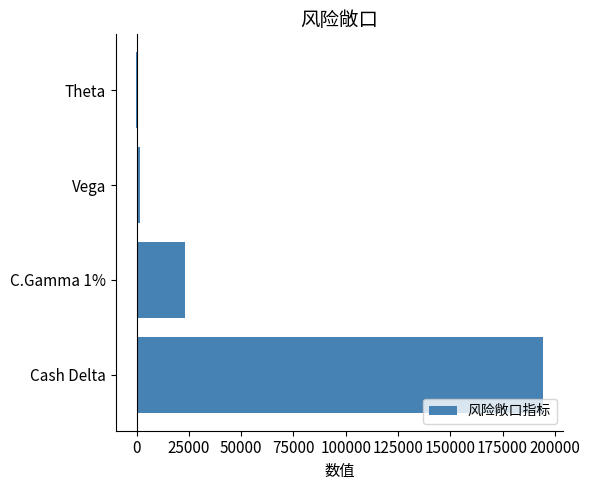

What is the sum of all values?

218714